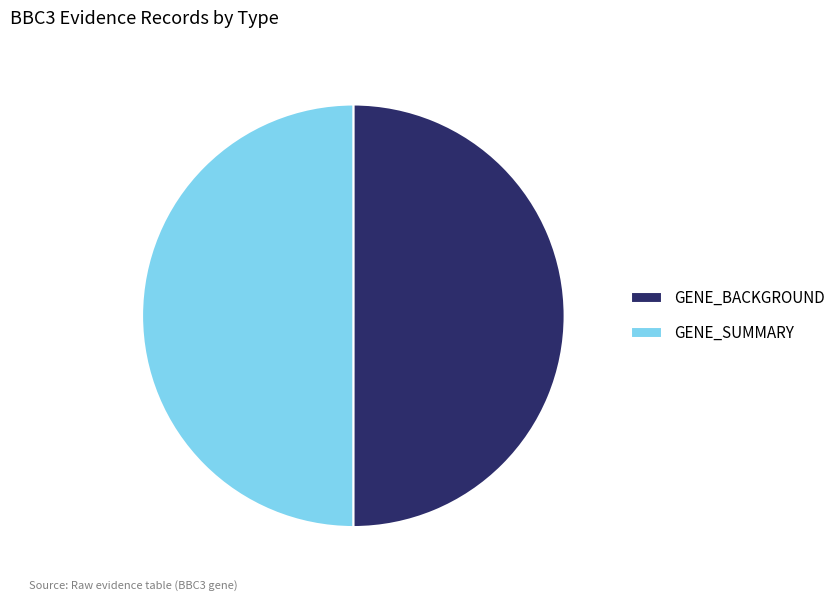

Is the sum of GENE_BACKGROUND and GENE_SUMMARY greater than half?

Yes